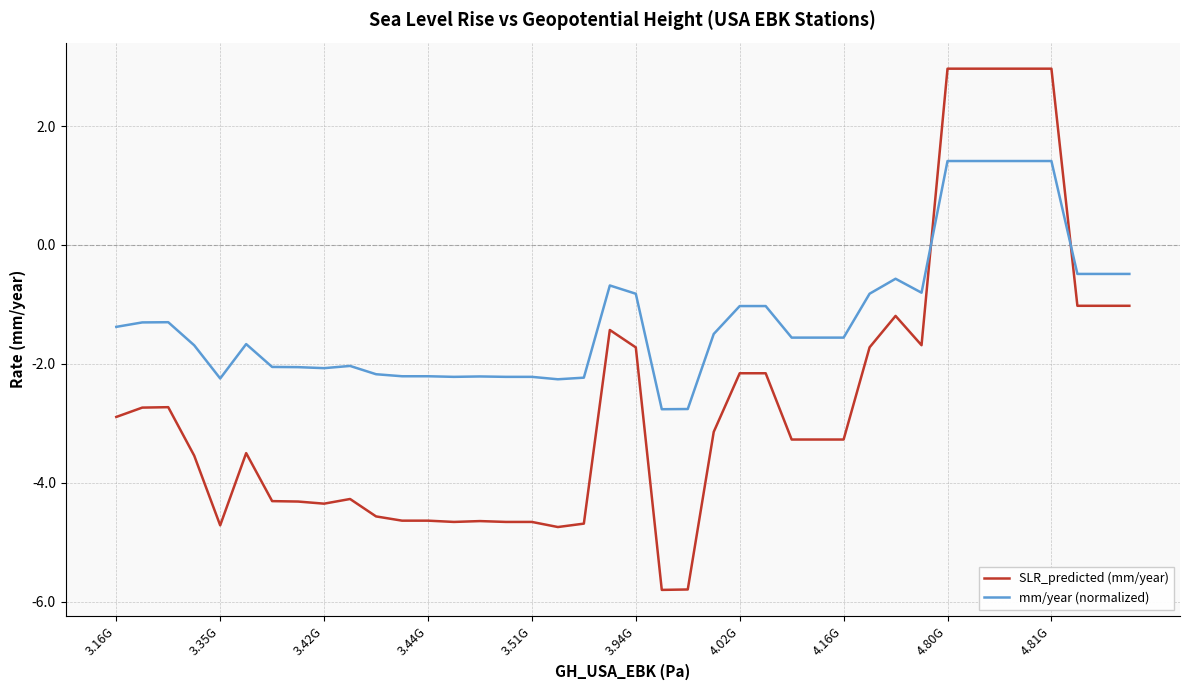

Which series ends up on top after the final intersection of mm/year (normalized) and SLR_predicted (mm/year)?

mm/year (normalized)